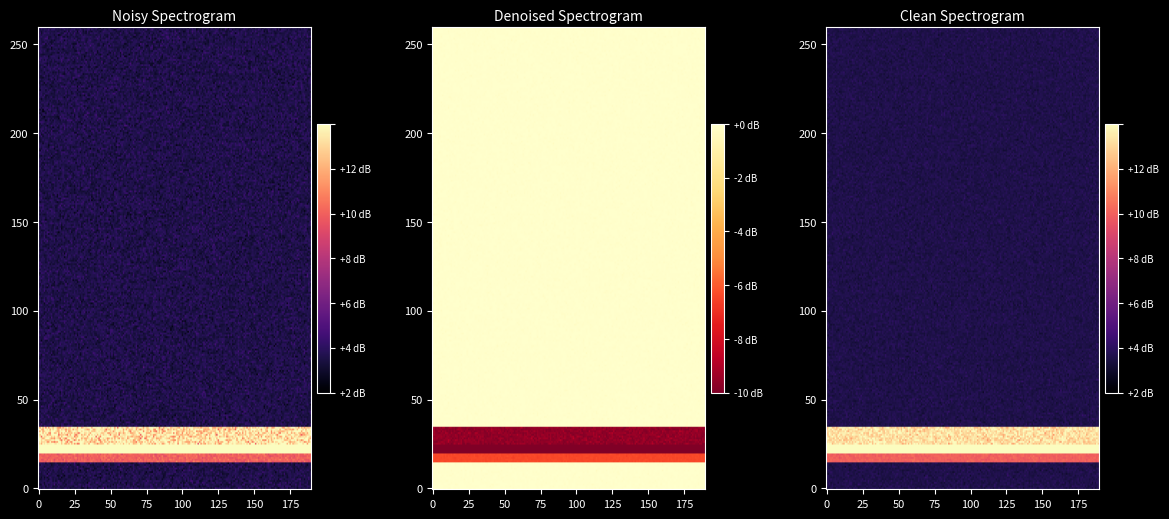

Is it true that step2 equals 11 at 1?

False